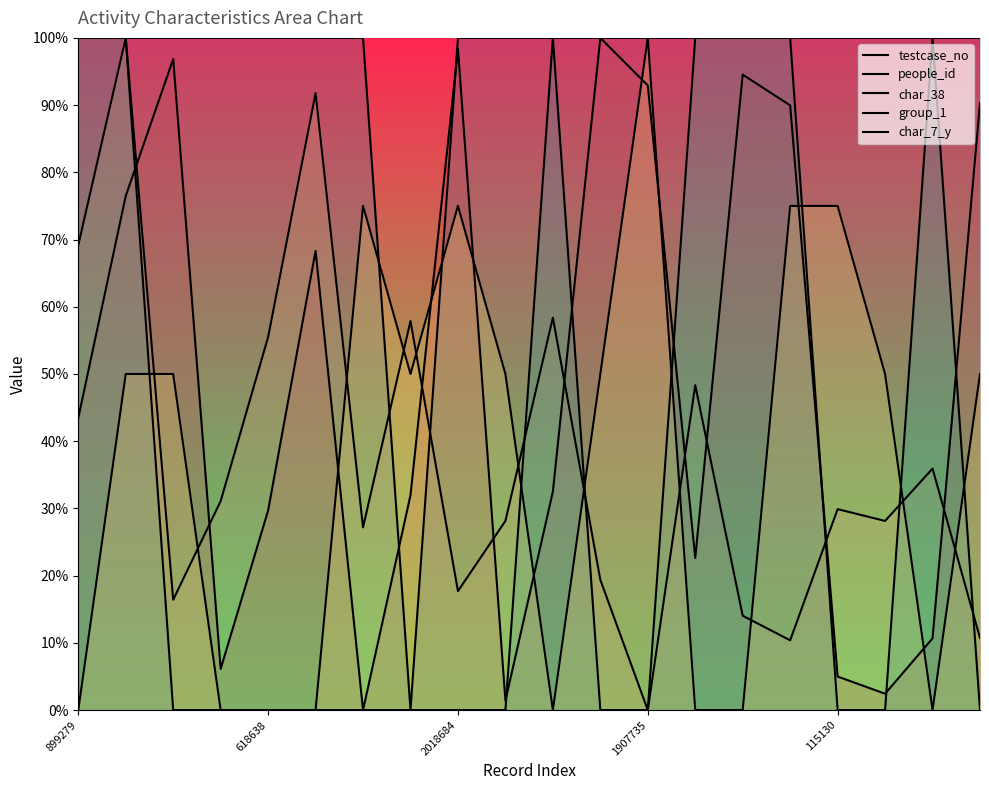

Is it true that testcase_no equals 90.3 at 19?

True